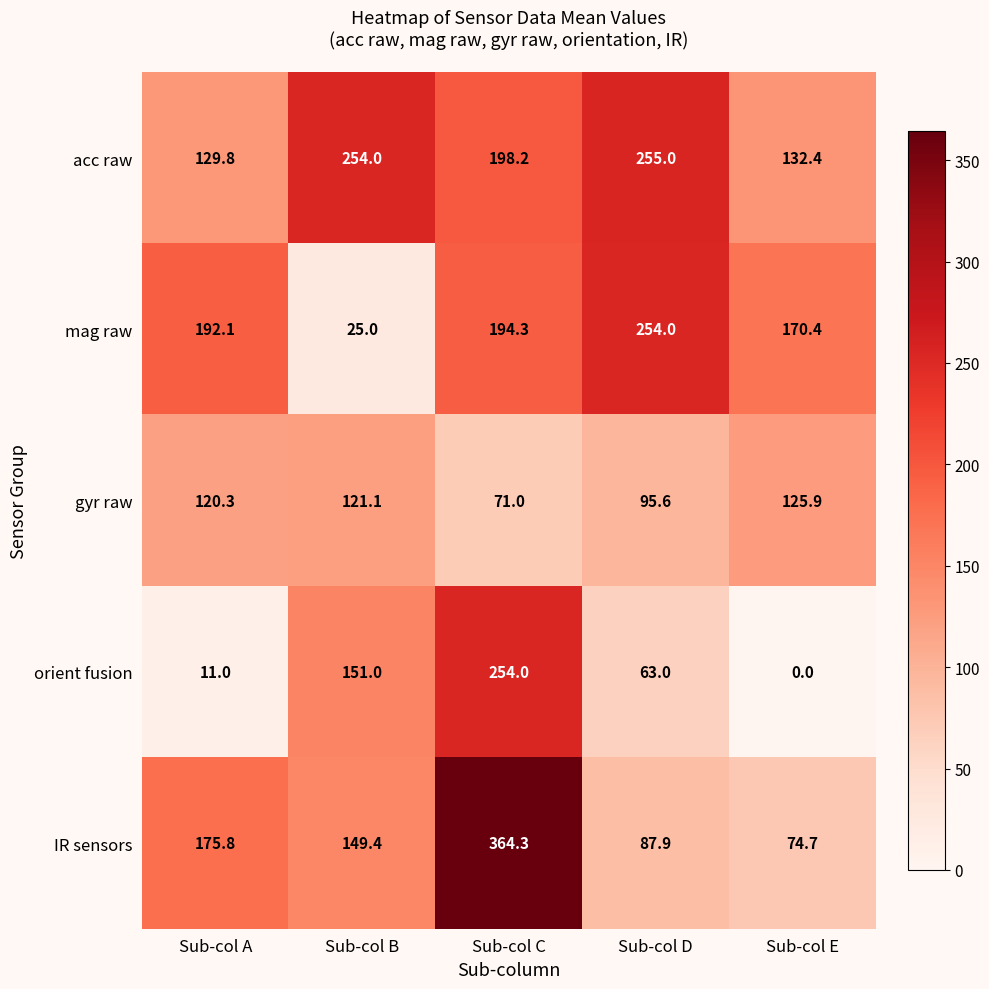

Count the number of data series in this chart.

5